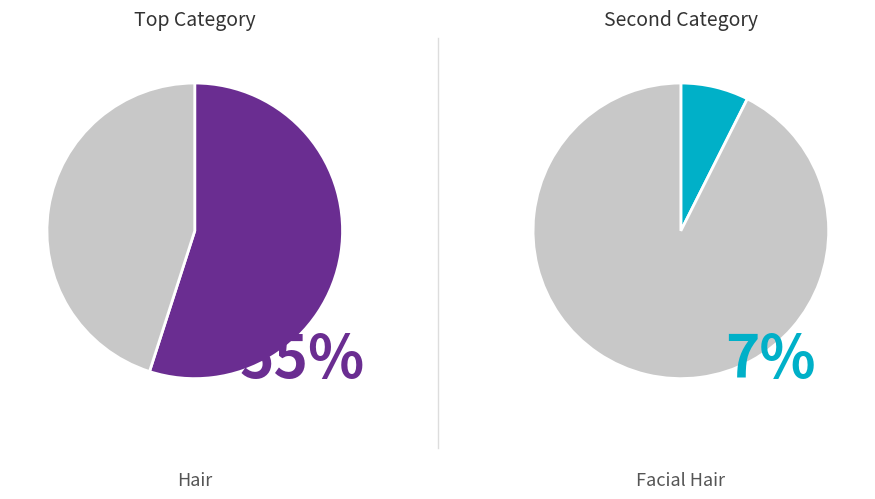

Is there any slice that represents more than half of the pie?

Yes